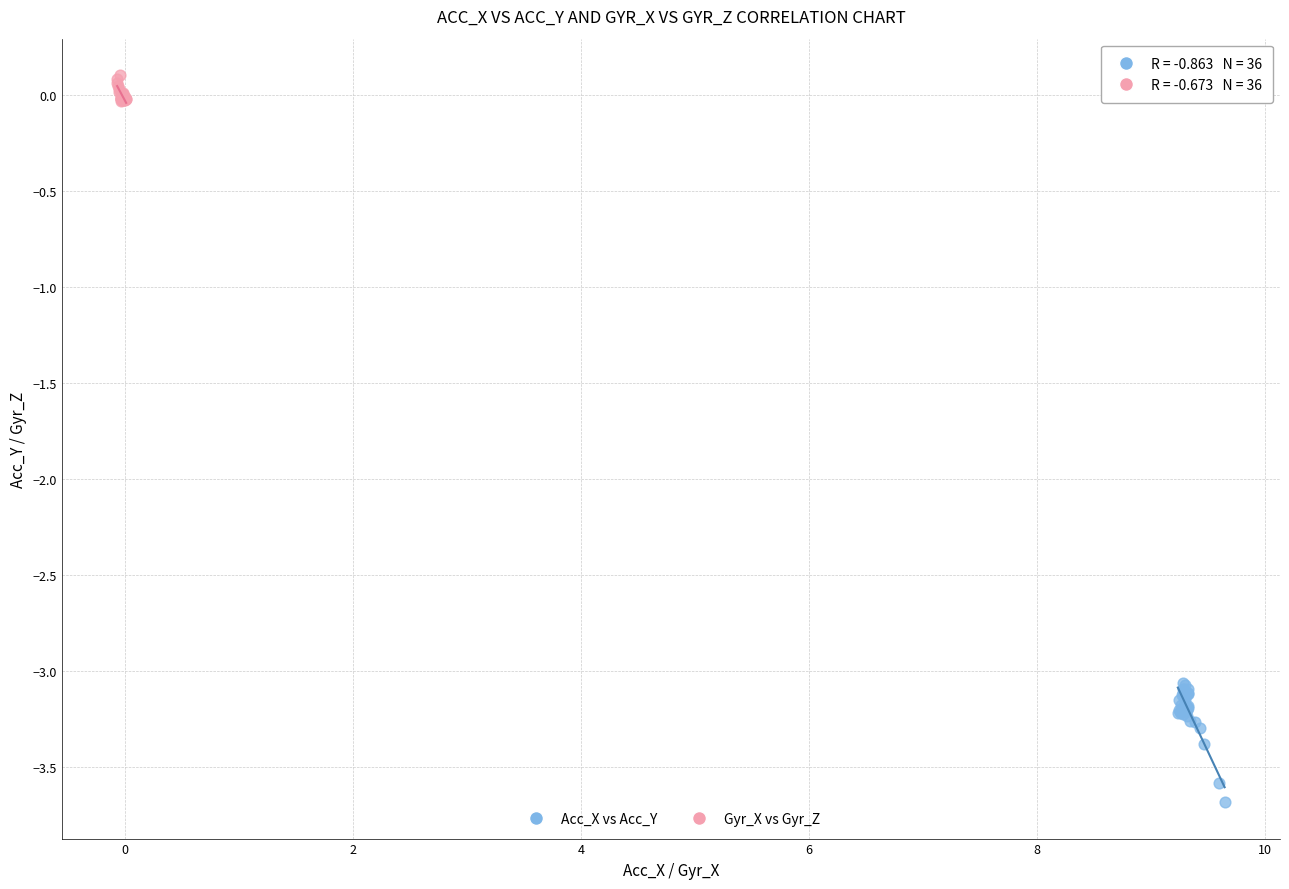

Which series reaches the minimum Y coordinate?

Acc_X vs Acc_Y